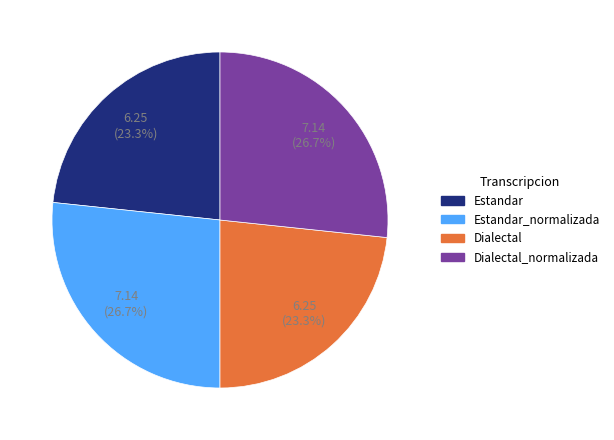

Is there any slice that represents more than half of the pie?

No